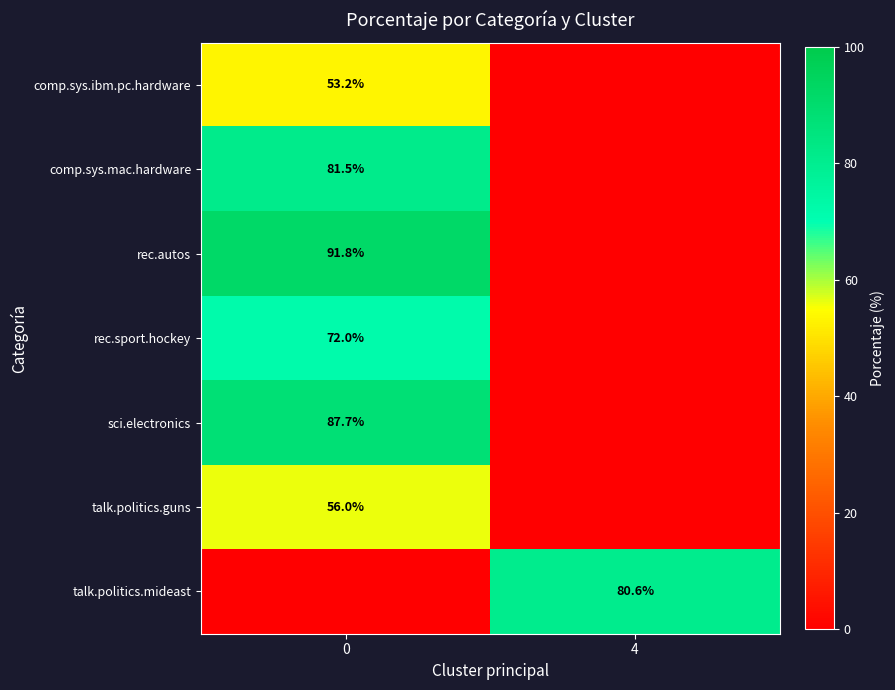

The rec.sport.hockey series shows 72.0 at 0. True or false?

True